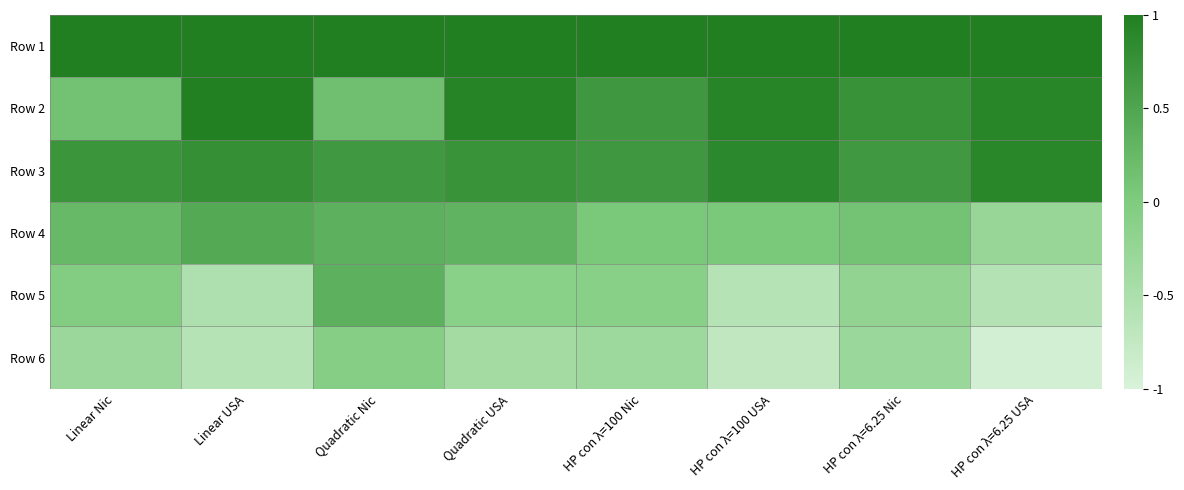

What is the minimum value shown in the chart?

-0.9